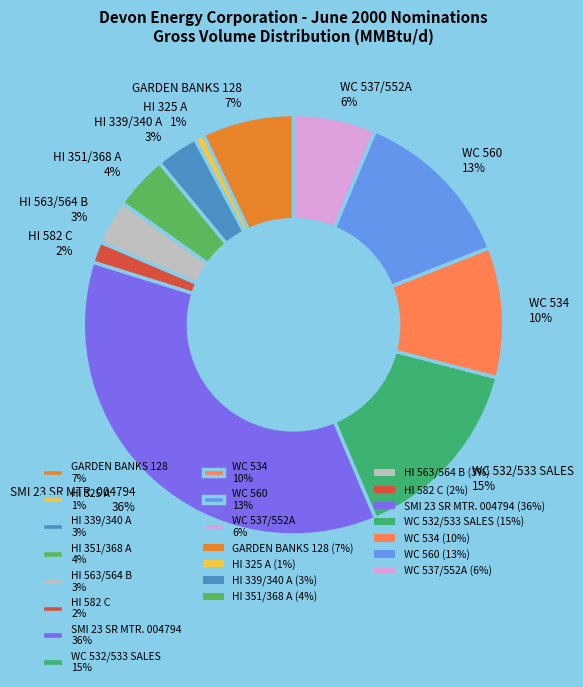

The WC 534 10% slice represents 1% of the pie. True or false?

False